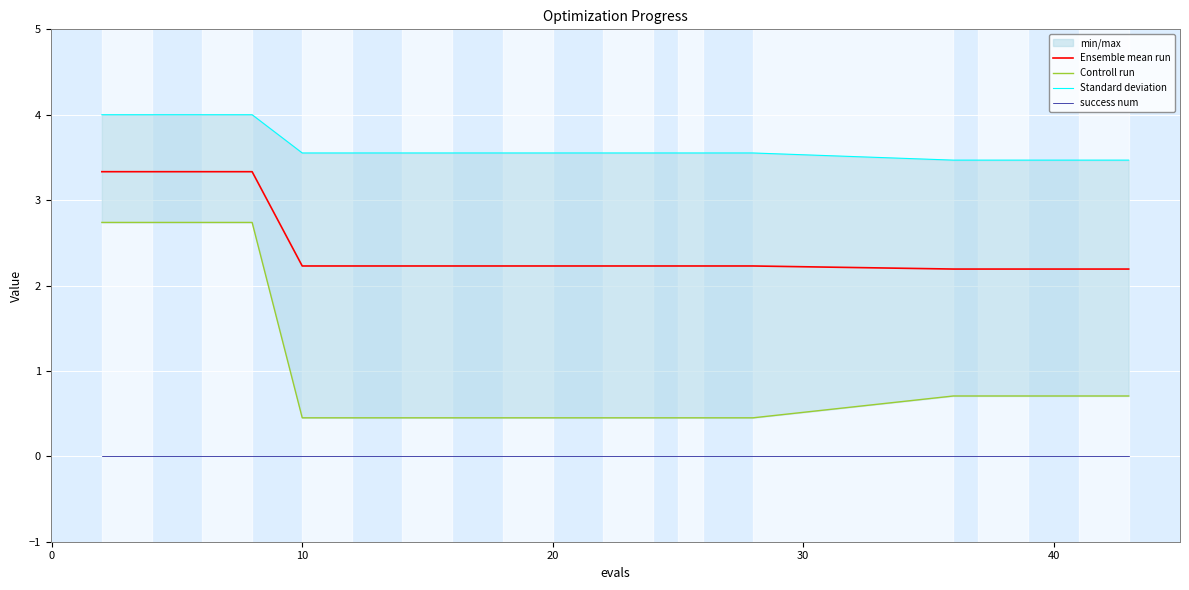

True or false: Controll run and Ensemble mean run intersect in this chart.

False